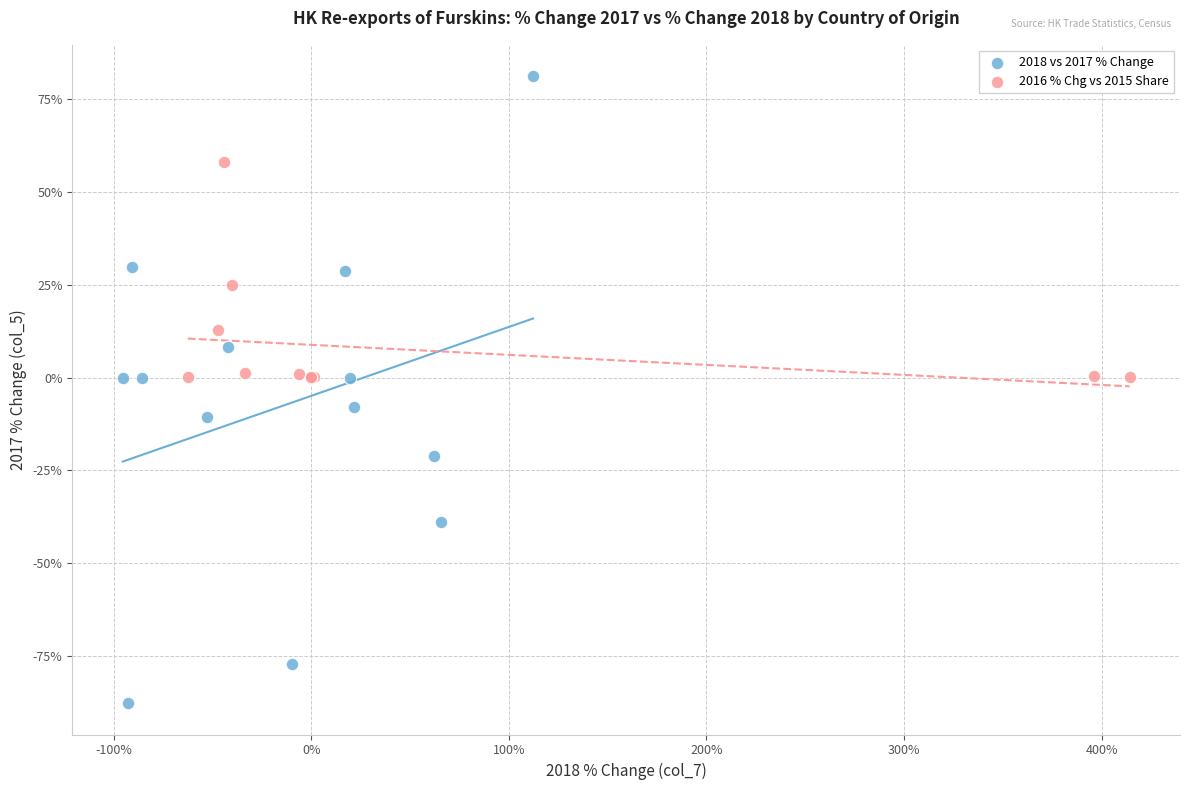

Which series reaches the maximum Y coordinate?

2018 vs 2017 % Change